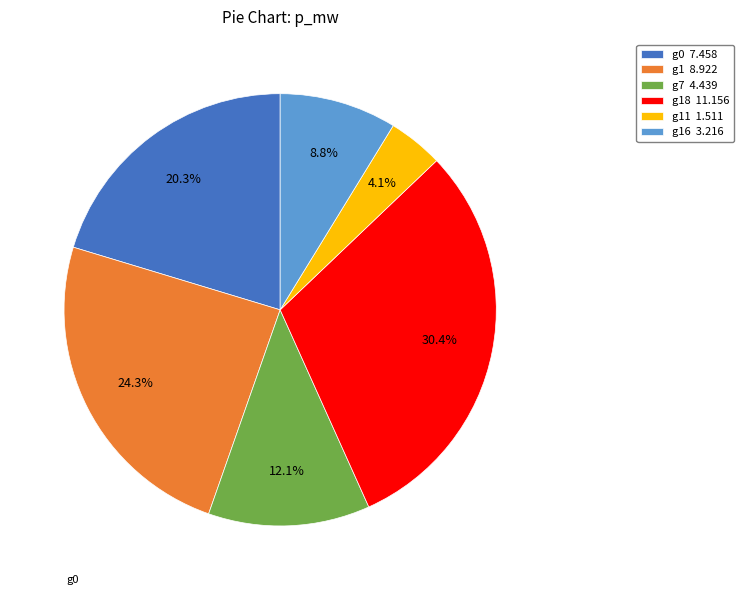

Rank the categories by value from highest to lowest.

g18 11.156, g1 8.922, g0 7.458, g7 4.439, g16 3.216, g11 1.511